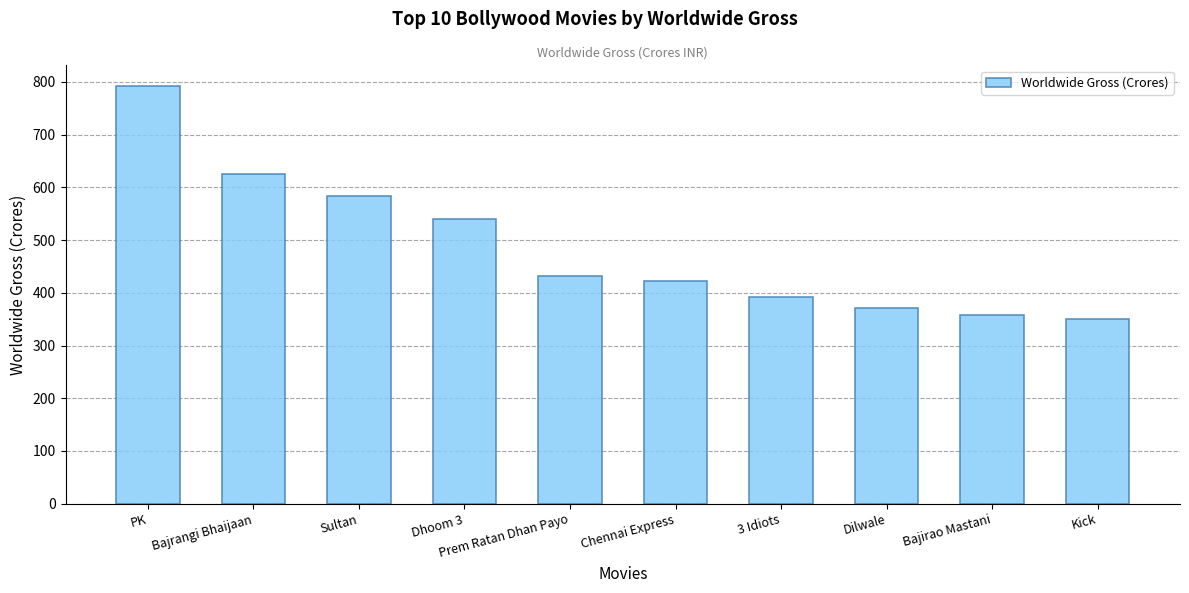

At which label is the value closest to 571?

Sultan